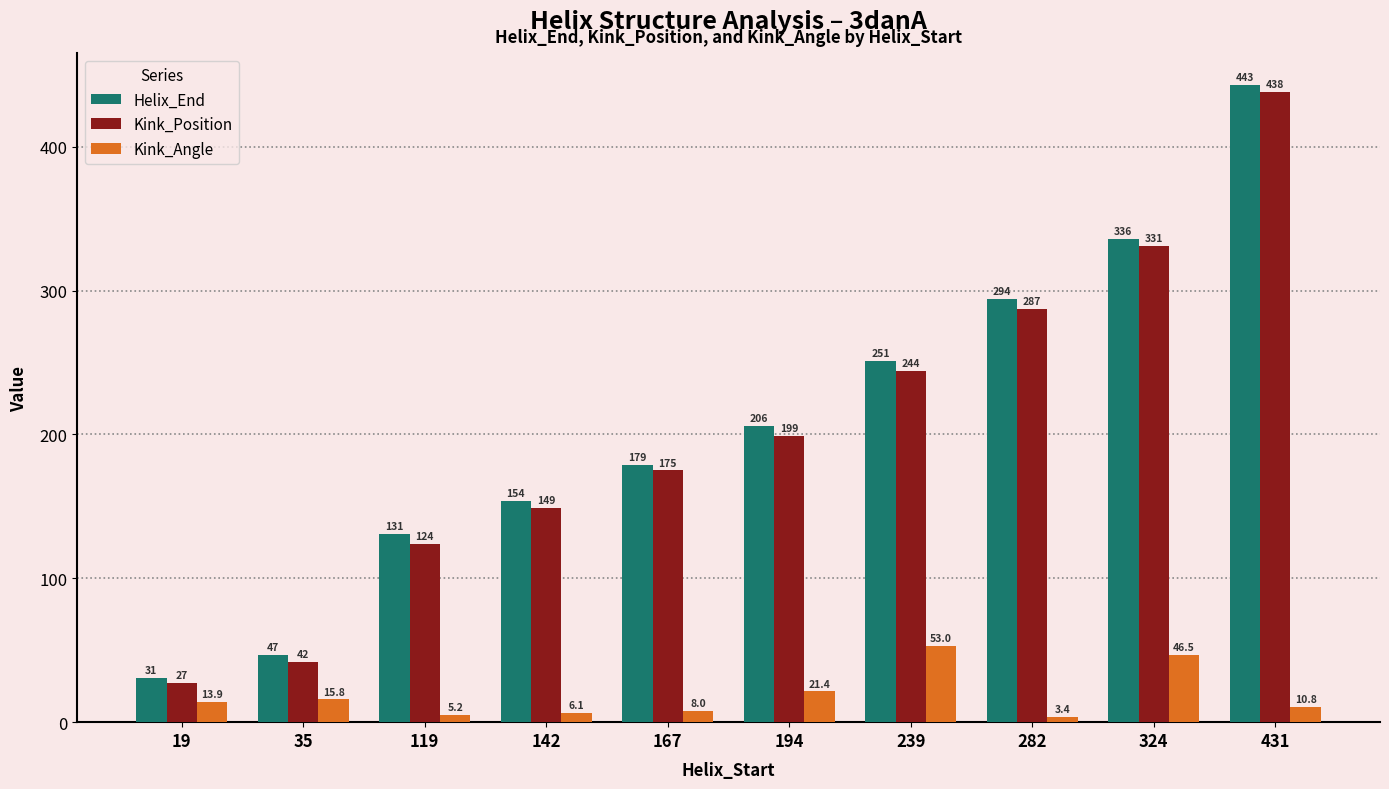

Reading left to right, extract all data points from this chart.

Helix_End: 31.0	47.0	131.0	154.0	179.0	206.0	251.0	294.0	336.0	443.0
Kink_Position: 27.0	42.0	124.0	149.0	175.0	199.0	244.0	287.0	331.0	438.0
Kink_Angle: 13.9	15.8	5.2	6.1	8.0	21.4	53.0	3.4	46.5	10.8